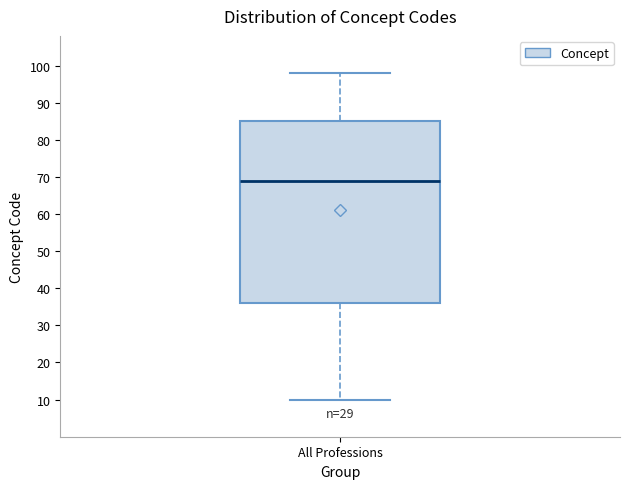

Transcribe this box plot: give where the median line is, the range the box spans, and where the two whiskers end, as read against the y-axis. The values are not printed on the chart, so give them approximately, as read against the axis.

median 69, box 36 to 85, whiskers 10 to 98